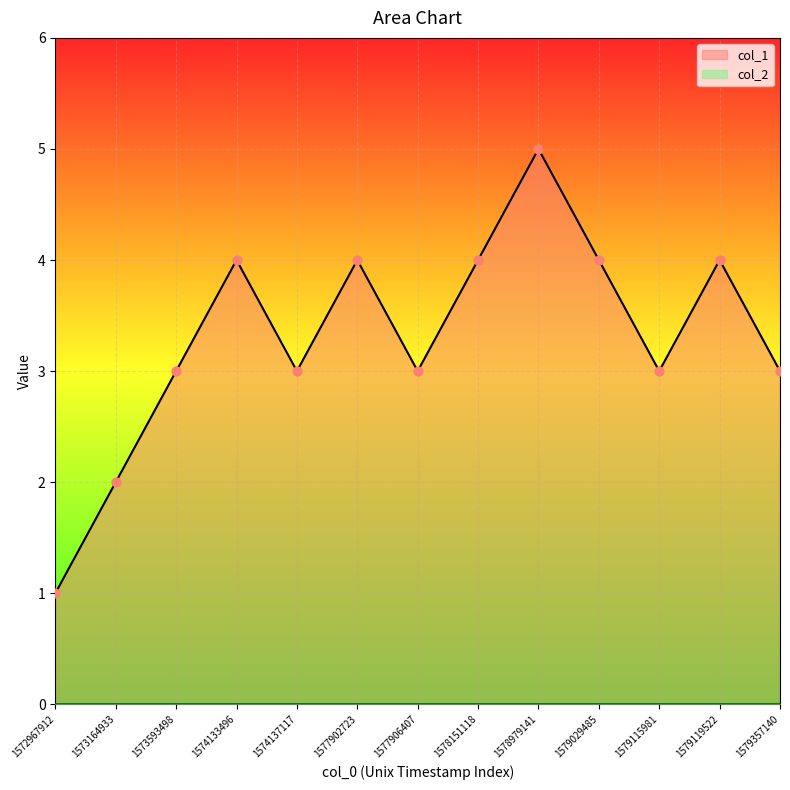

What is the ratio of the value at 1578979141 to the value at 1577906407?

1.7